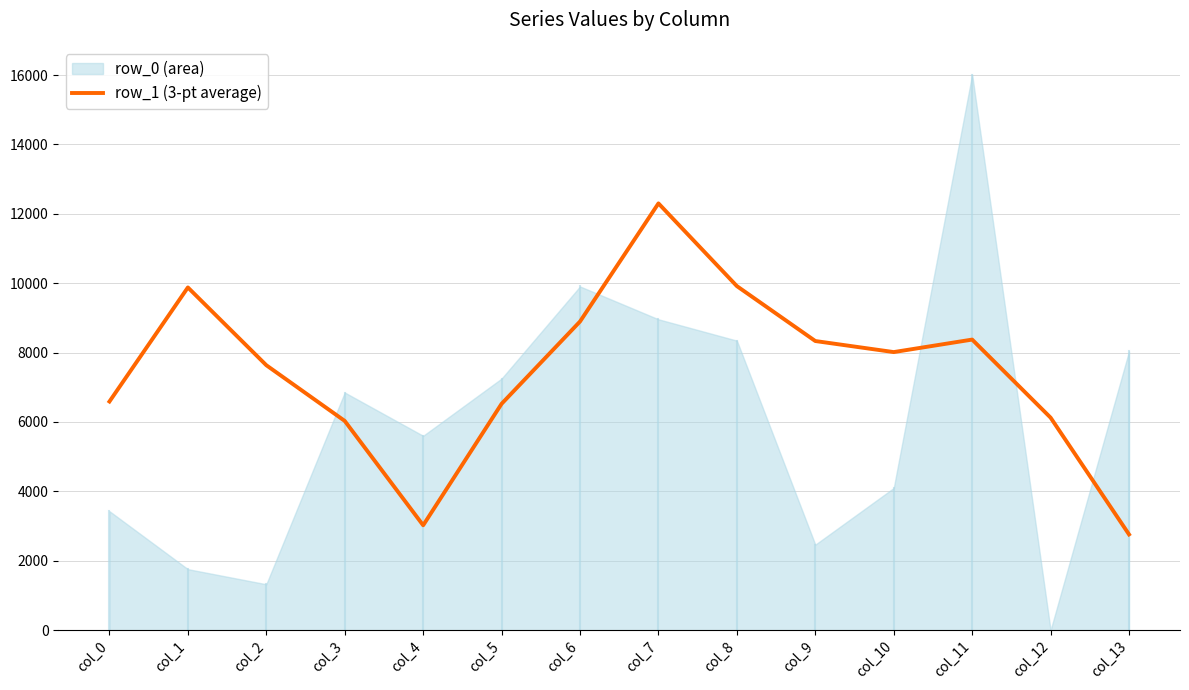

What is the value of the 12th point from the left?

8375.3